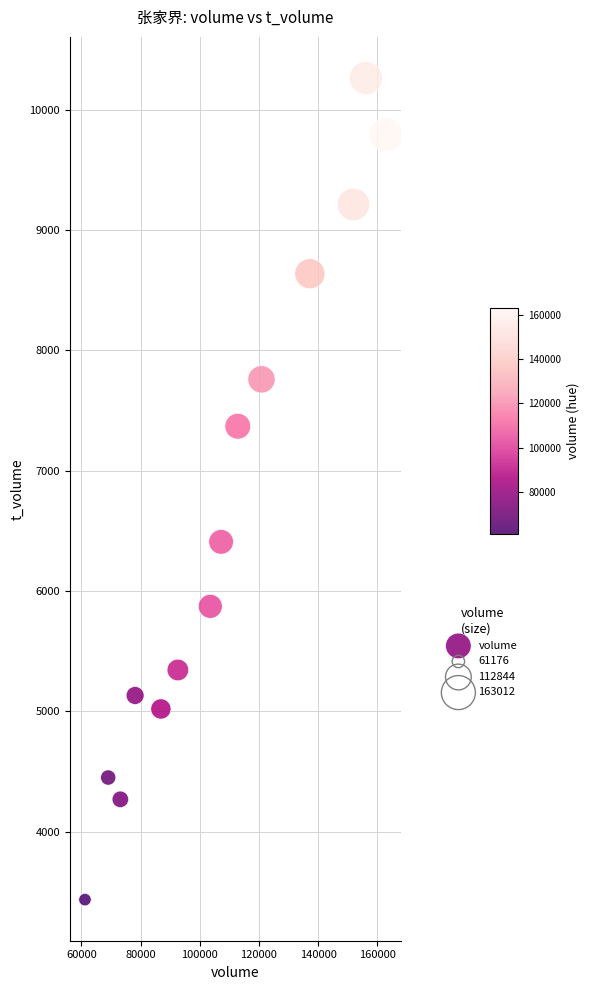

What Y value in the scatter plot is closest to 6850?

6409